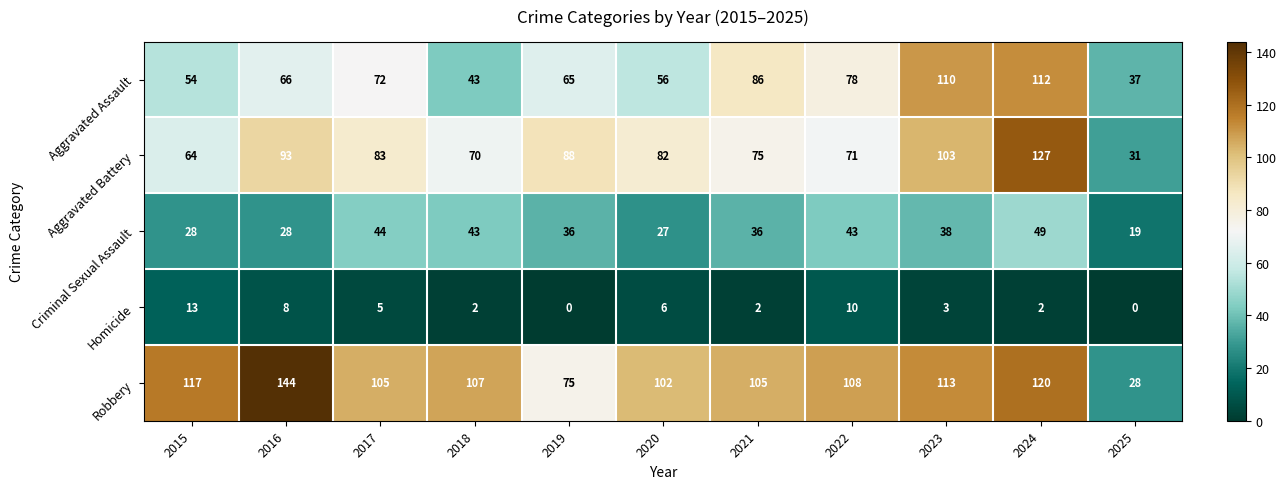

What is the minimum value for Aggravated Assault?

37